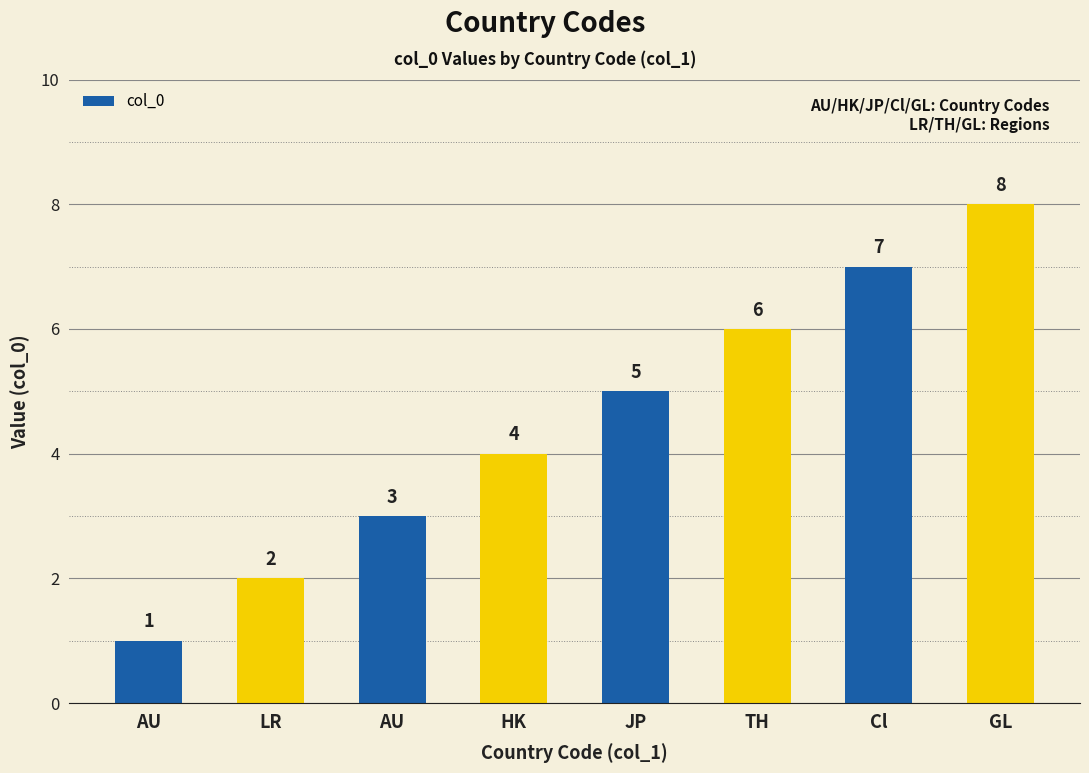

Rank the categories by value from lowest to highest.

AU, LR, AU, HK, JP, TH, Cl, GL